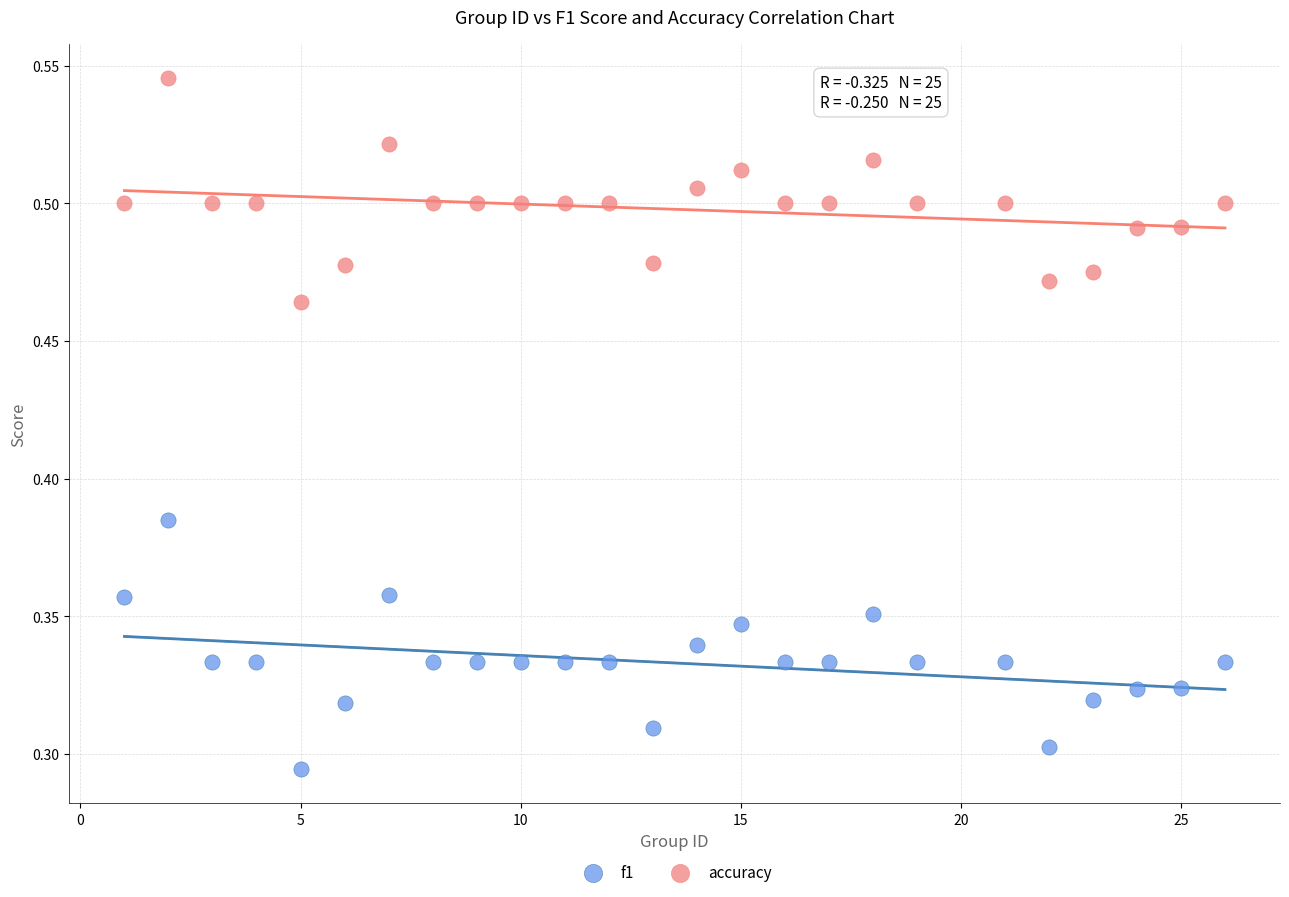

Which series has the widest spread of Y values?

f1